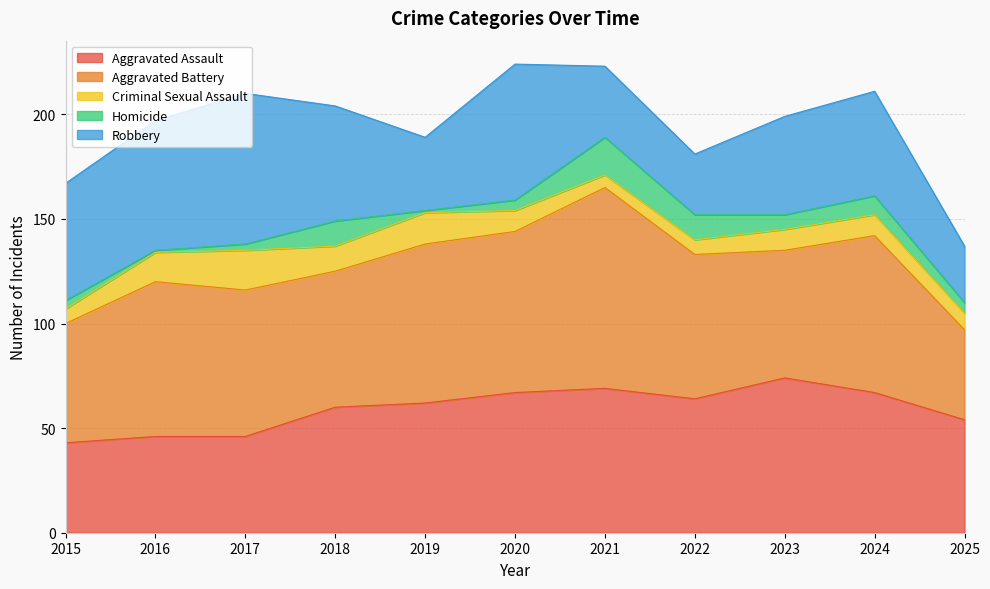

Does the chart have visible grid lines?

Yes